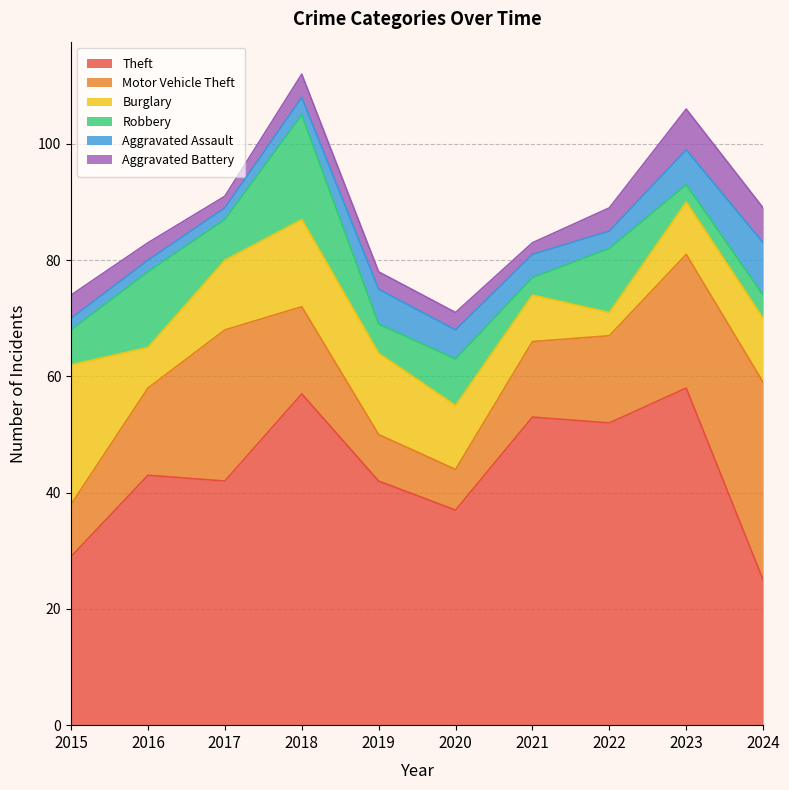

True or false: Theft and Motor Vehicle Theft intersect in this chart.

True